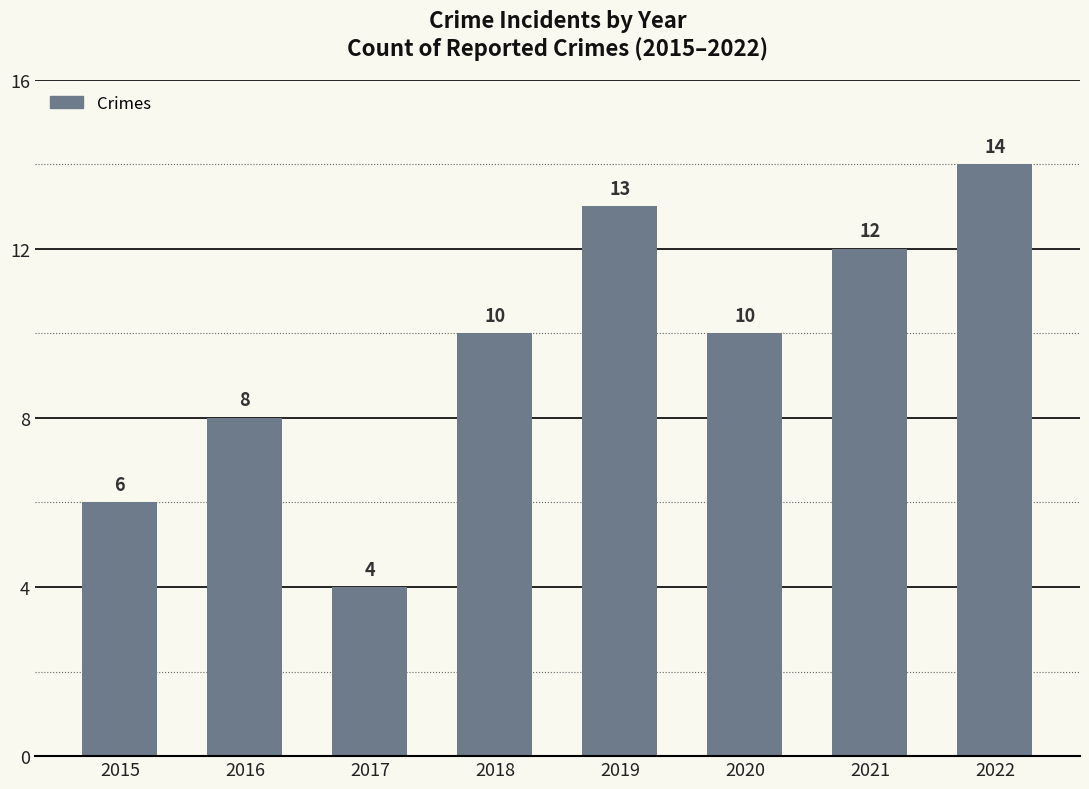

What is the difference between the maximum and minimum values?

10